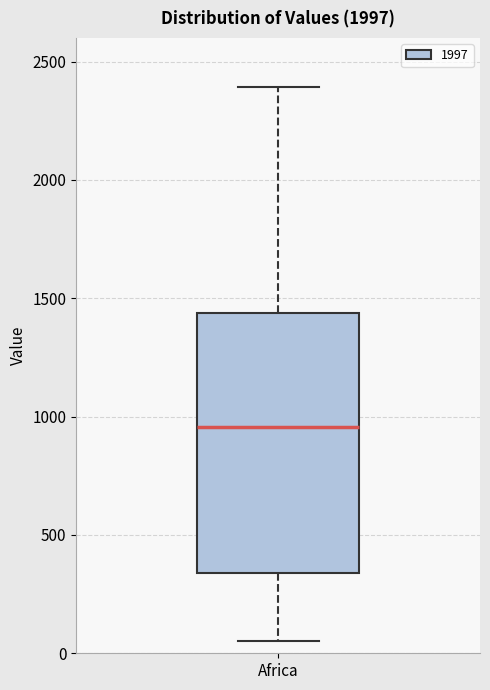

Where is the lower edge of the box for Africa on the y-axis? The values are not printed on the chart, so give them approximately, as read against the axis.

350